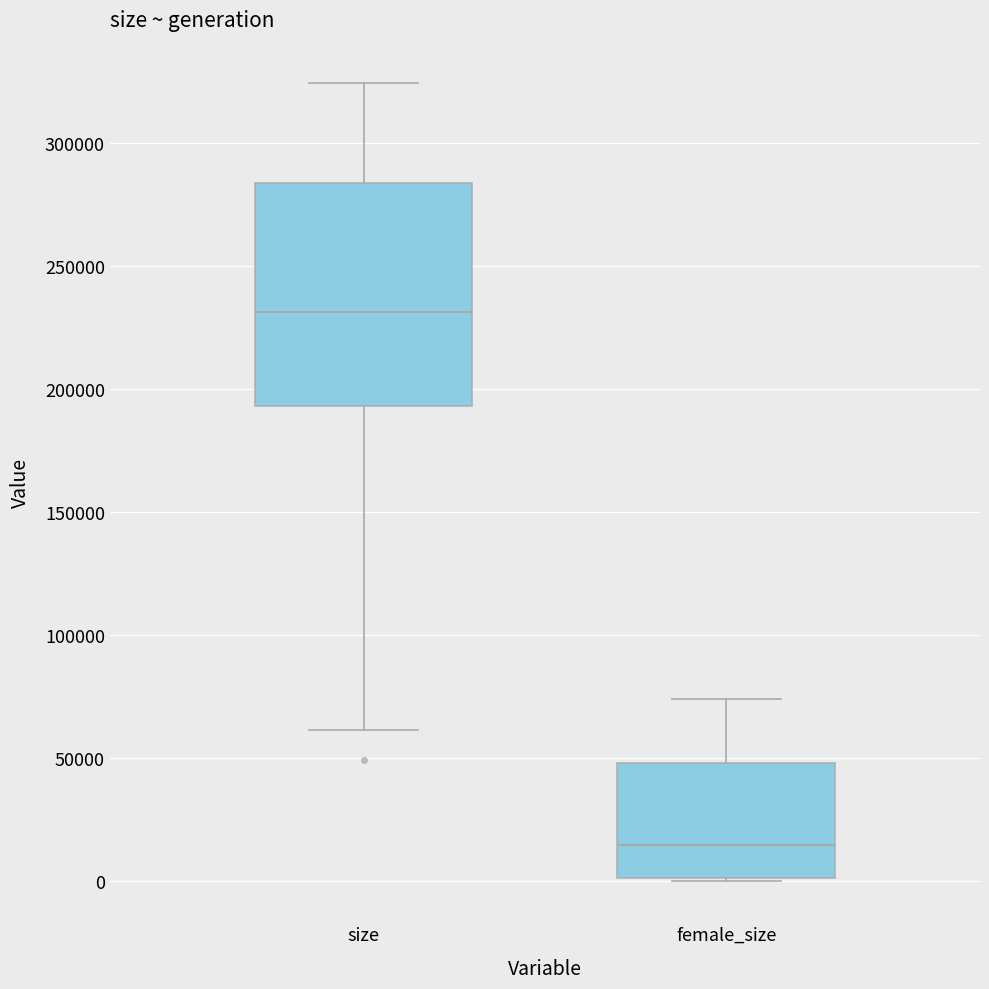

Reading left to right, read every box against the y-axis: the position of its median line, the range the box covers, and the ends of its whiskers. The values are not printed on the chart, so give them approximately, as read against the axis.

size: median 230000, box 195000 to 285000, whiskers 60000 to 325000
female_size: median 15000, box 0 to 50000, whiskers 0 to 75000